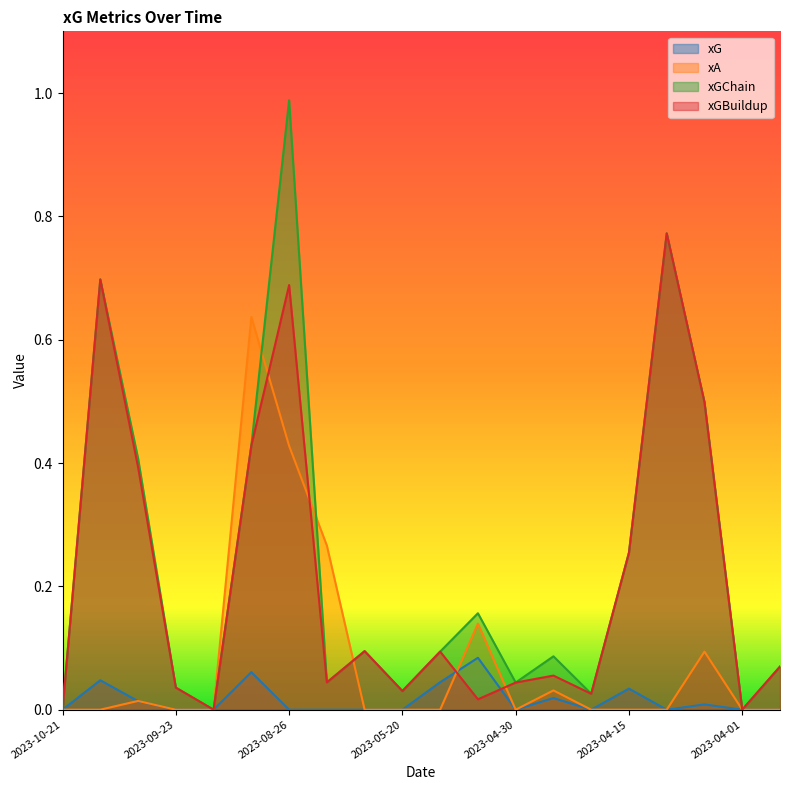

True or false: xA has more than 2 points higher than both neighbors.

True